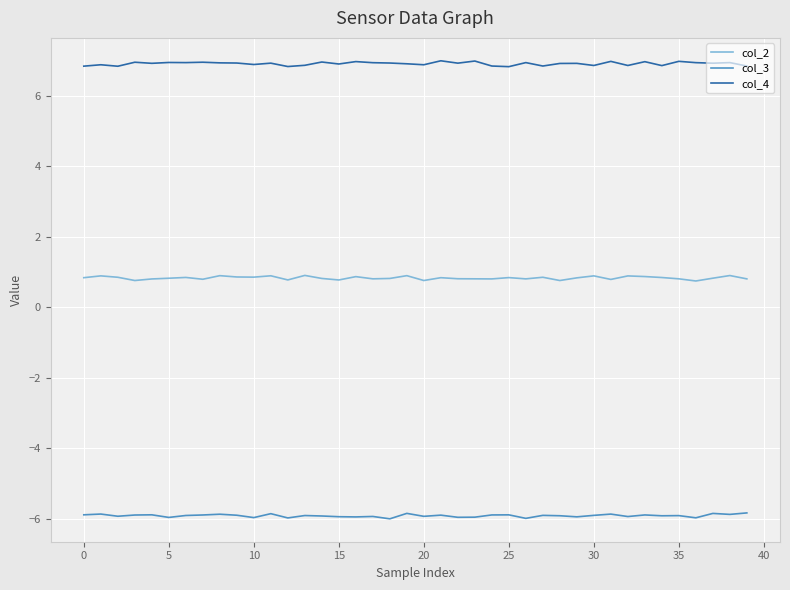

True or false: col_4 and col_2 cross at least once.

False